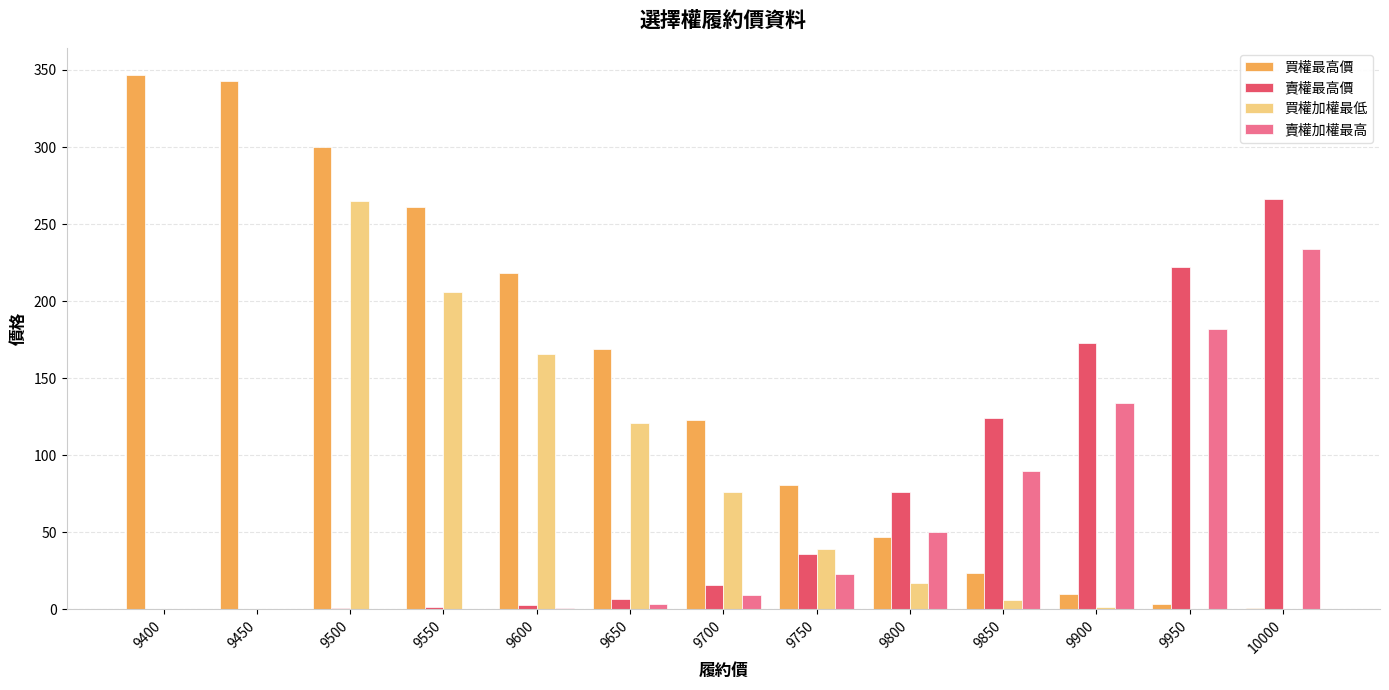

The value of 賣權加權最高 at 9850 is 90.0. True or false?

True